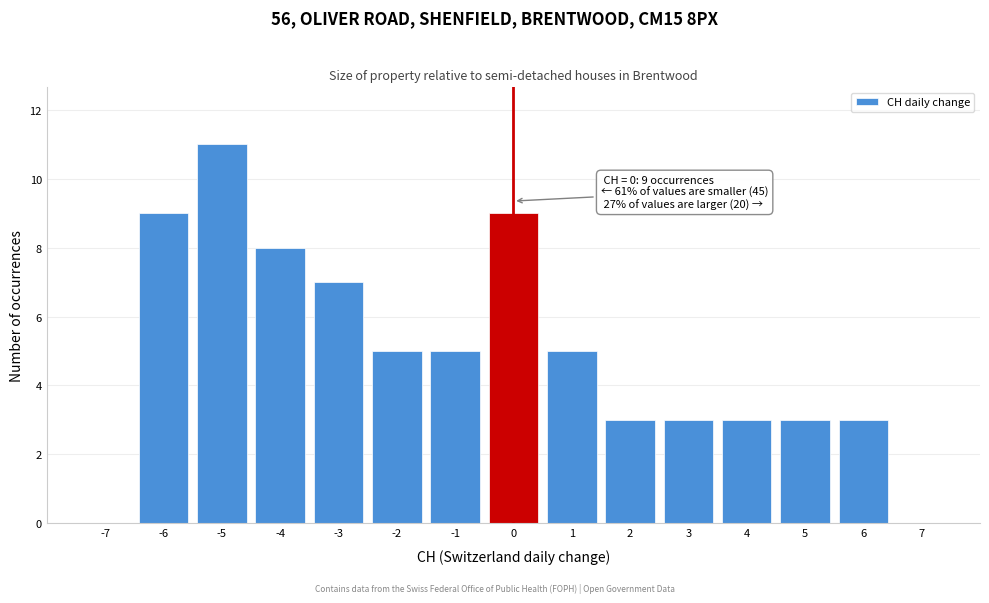

Which range on the x-axis has the tallest bar?

-5.5 to -4.5